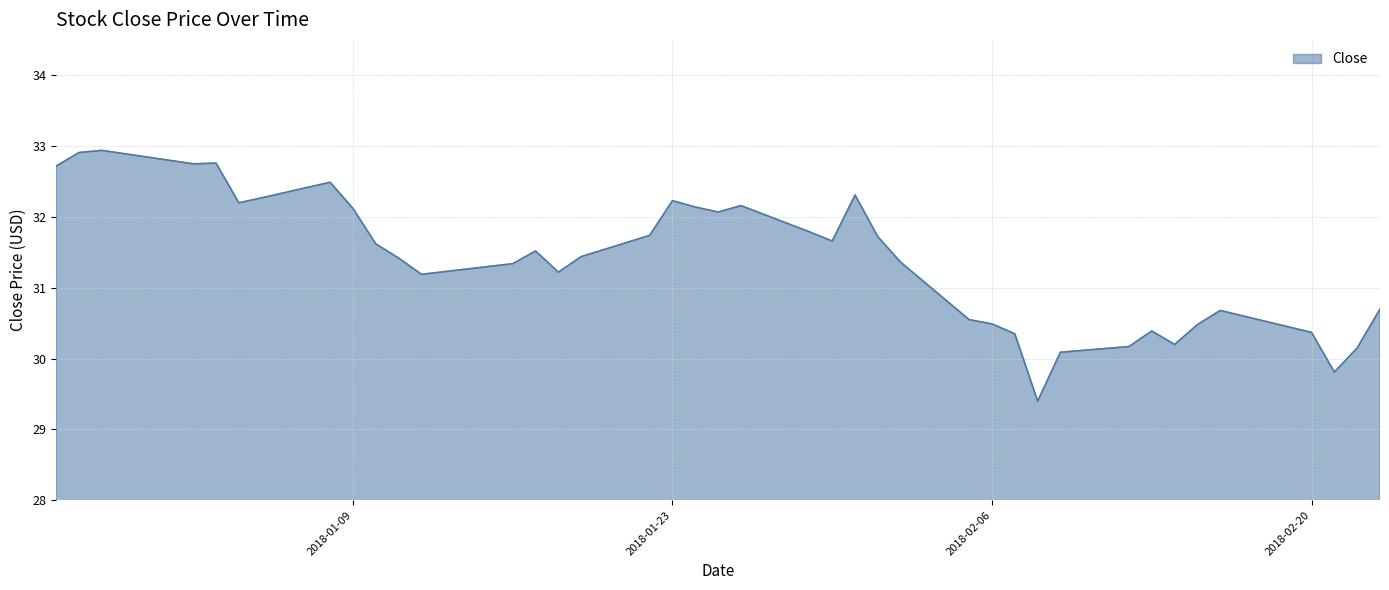

How many series are shown in this chart?

1